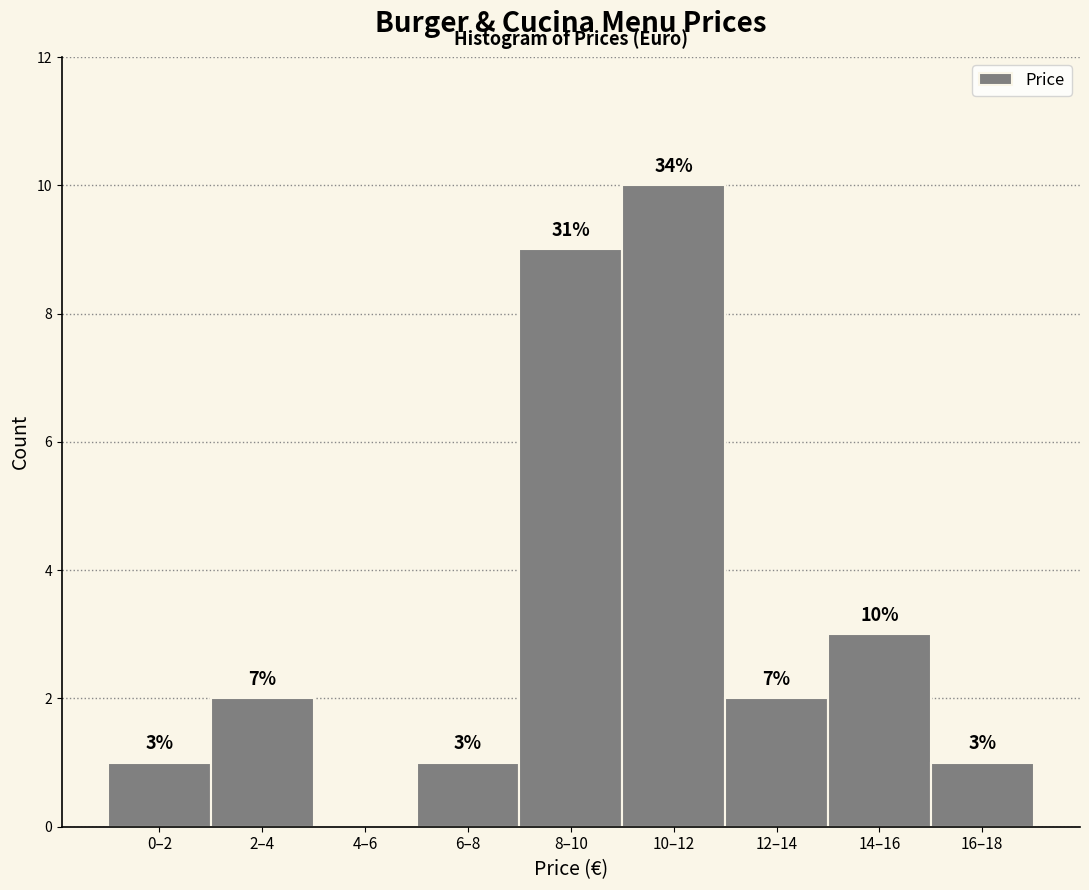

Reading left to right, transcribe all the data shown in this chart.

0–2=1	2–4=2	4–6=0	6–8=1	8–10=9	10–12=10	12–14=2	14–16=3	16–18=1